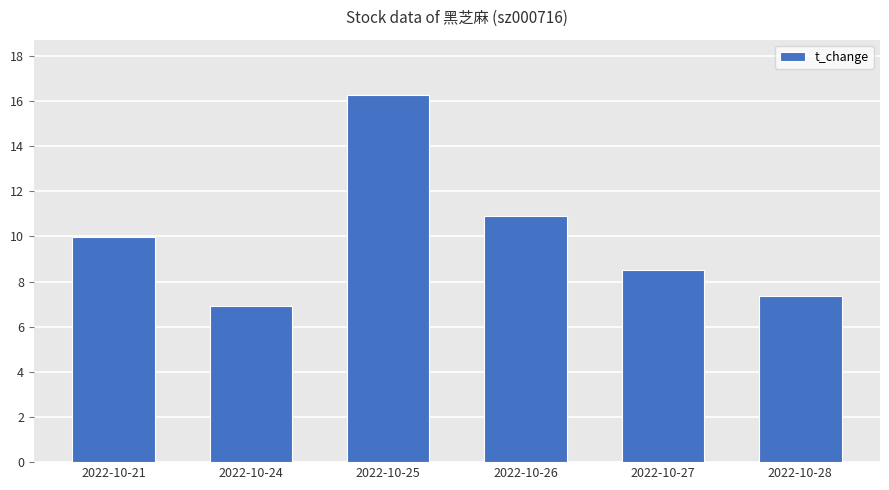

Reading left to right, extract all data points from this chart.

10.0	6.9	16.3	10.9	8.5	7.4